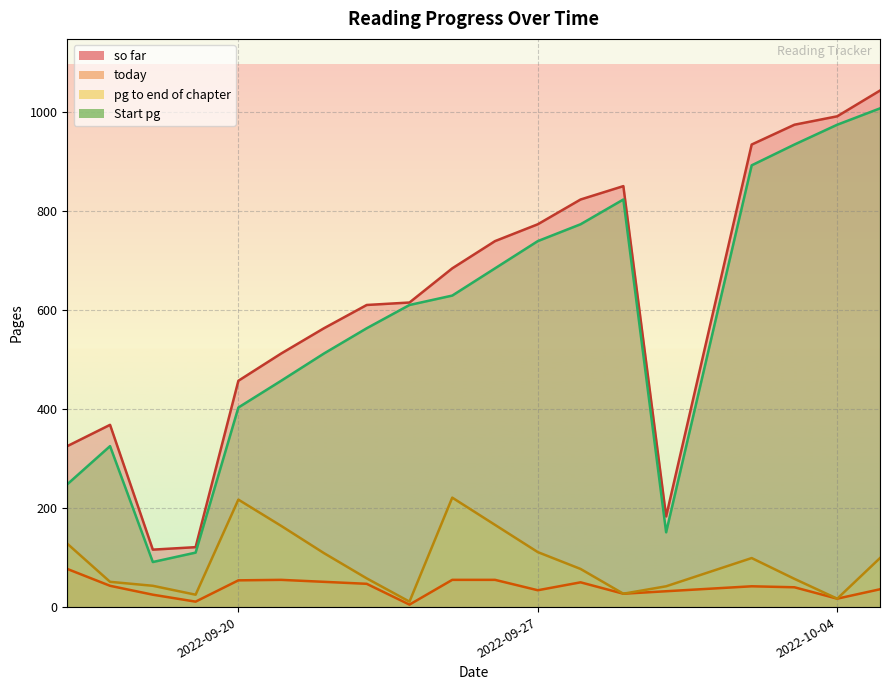

How many distinct data groups are displayed?

4